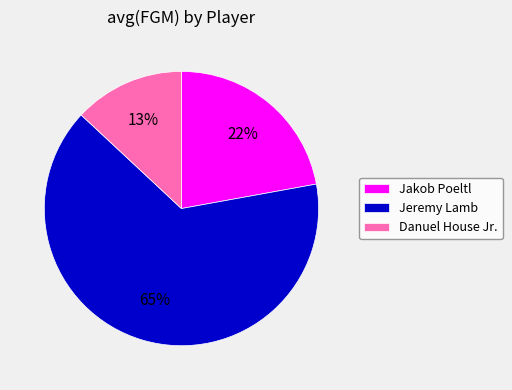

Is the sum of Jeremy Lamb and Jakob Poeltl greater than half?

Yes